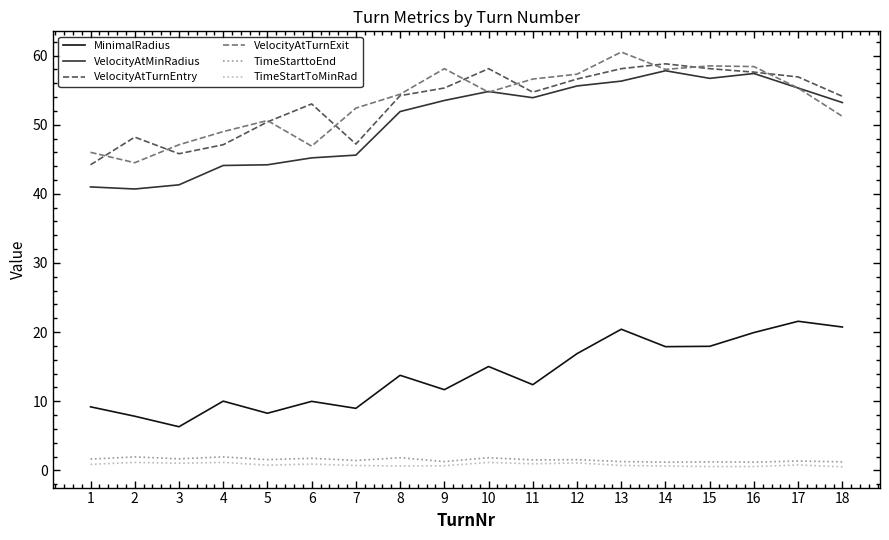

What is the minimum value for VelocityAtTurnEntry?

44.2